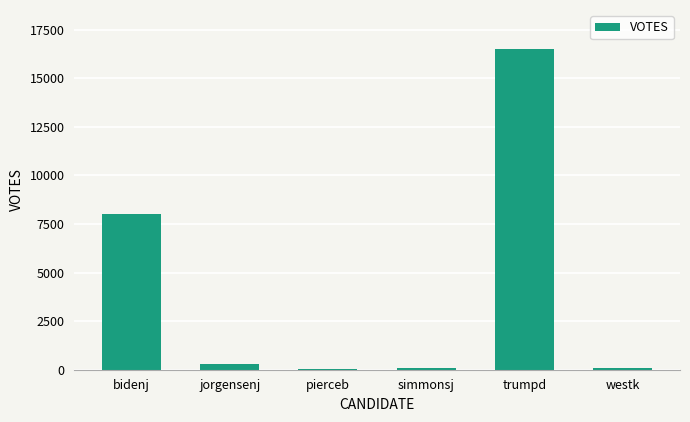

What is the greatest value displayed?

16526